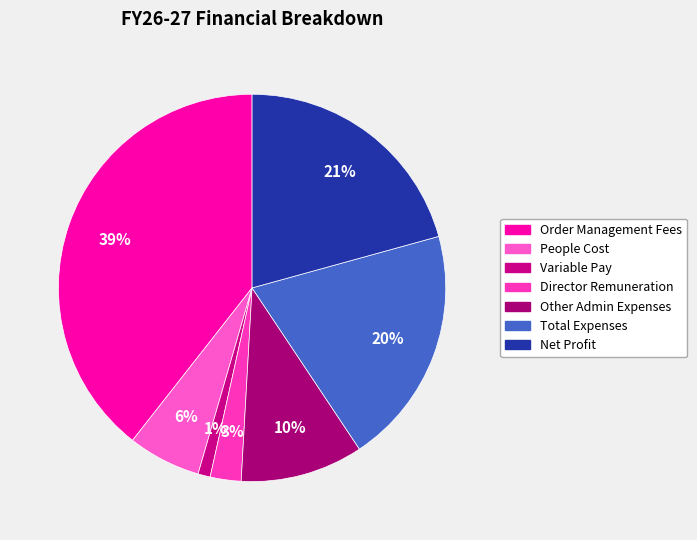

Is there a majority slice in this chart?

No